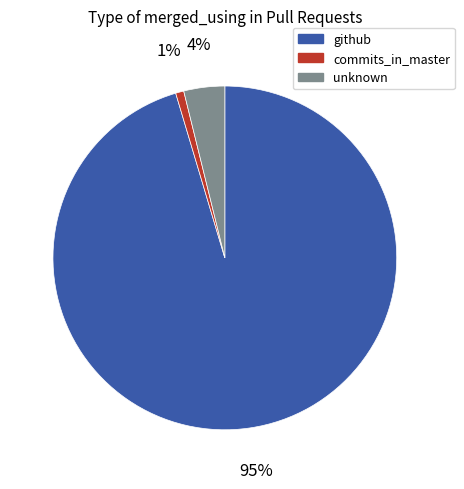

The unknown slice represents 4% of the pie. True or false?

True